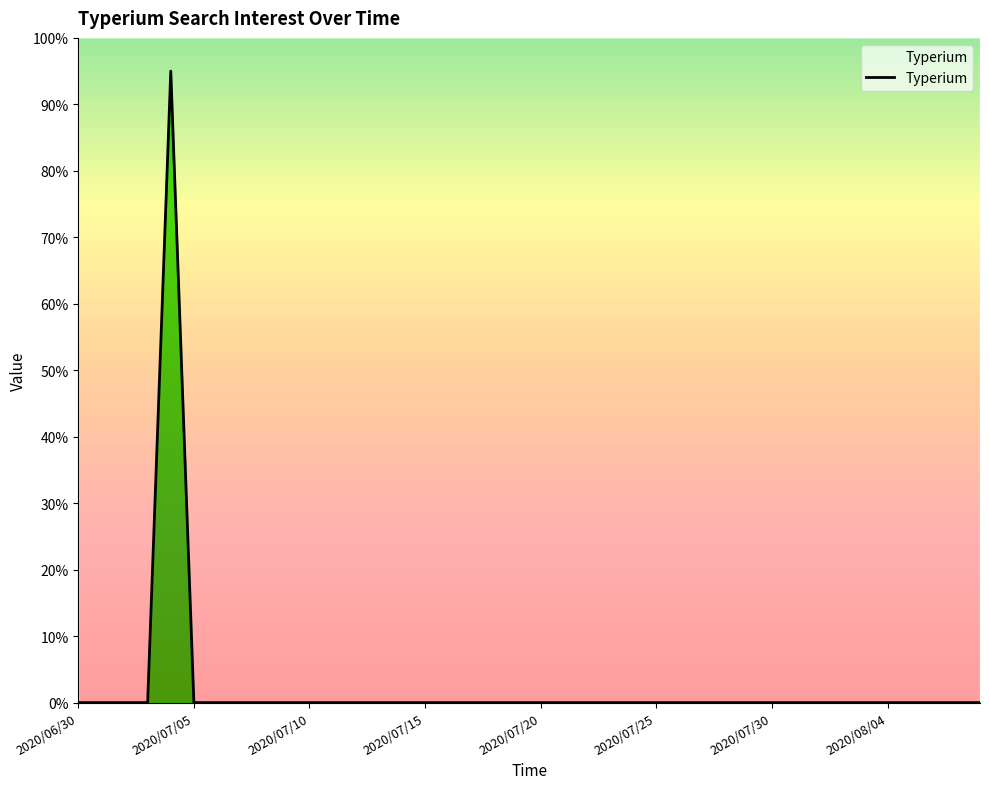

What is the label of the 14th point from the right?

26